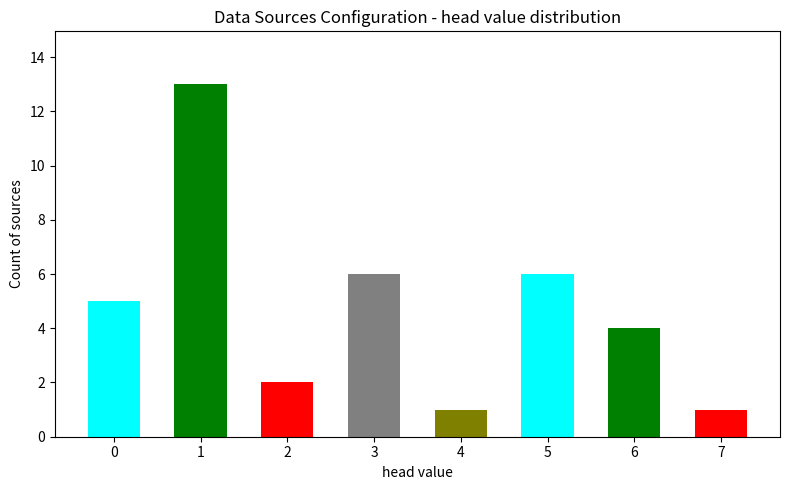

Reading left to right, extract all data points from this chart.

0=5	1=13	2=2	3=6	4=1	5=6	6=4	7=1